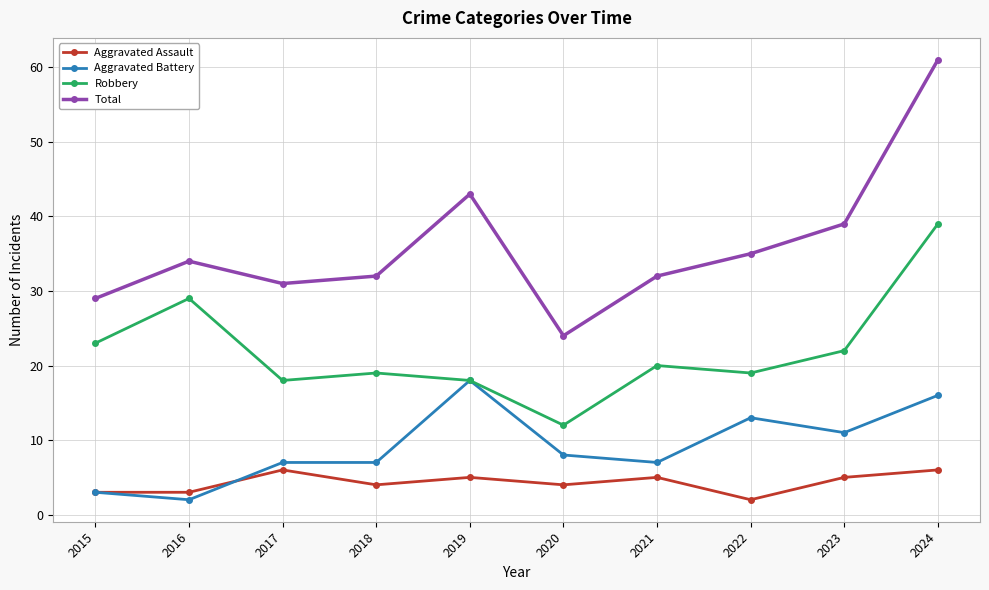

What is the average value of the Robbery series?

22